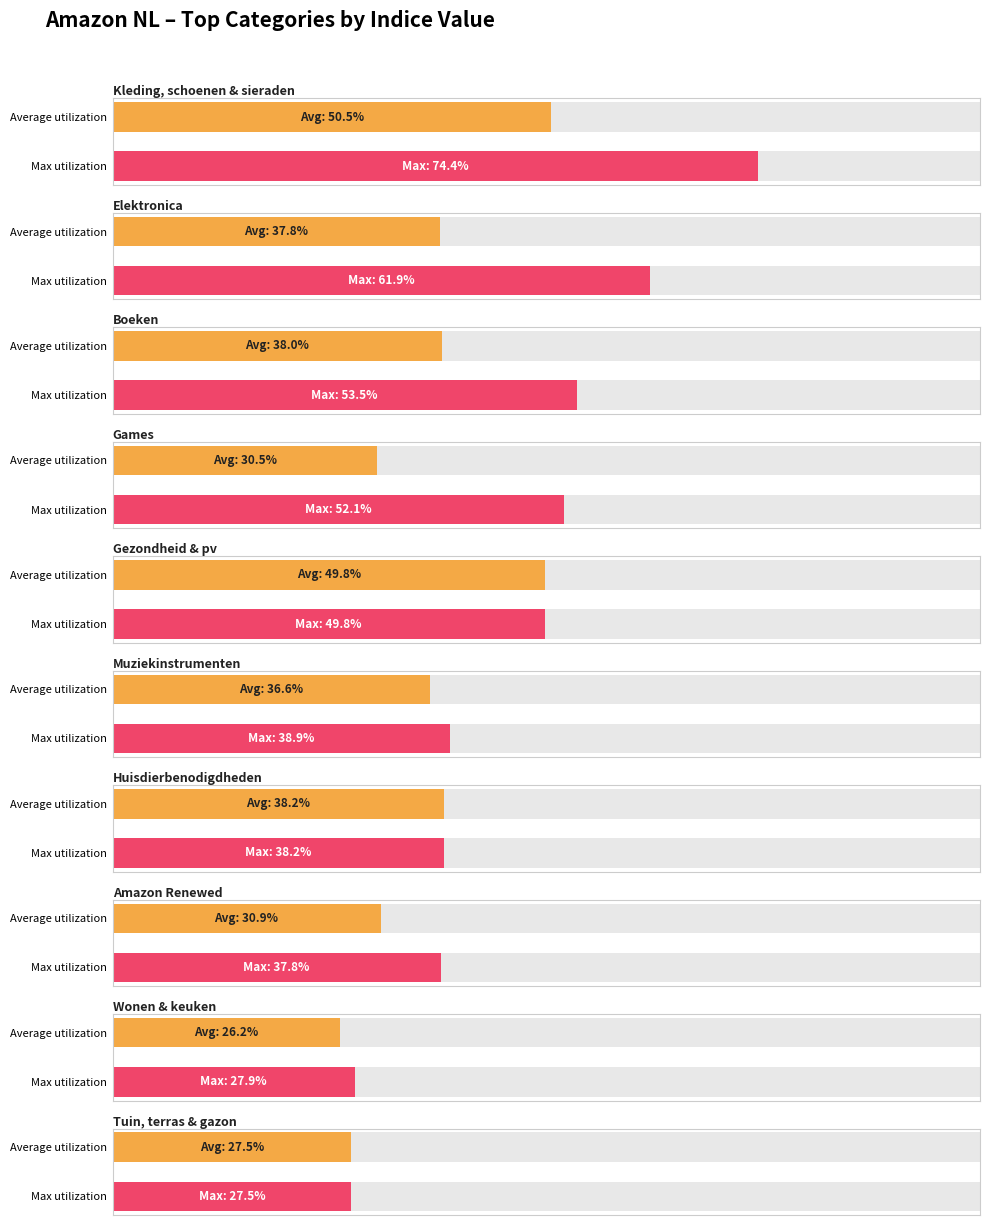

Is it true that avg_indice_value equals 0.5 at 7?

False